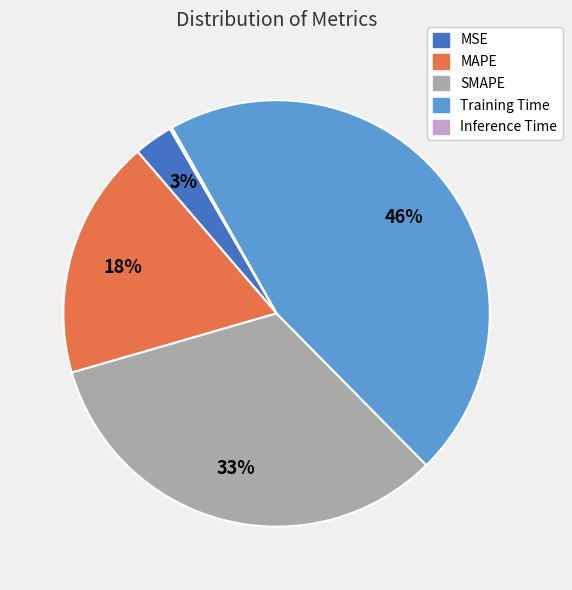

True or false: MAPE accounts for 4% of the total.

False